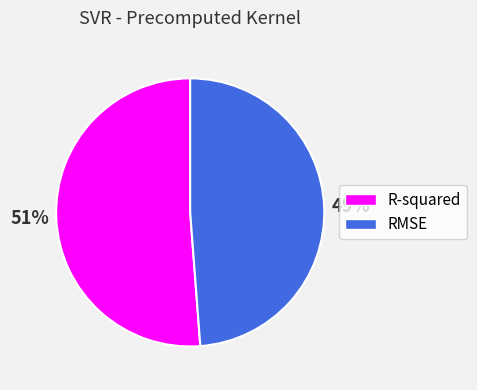

Rank the categories by value from lowest to highest.

RMSE, R-squared